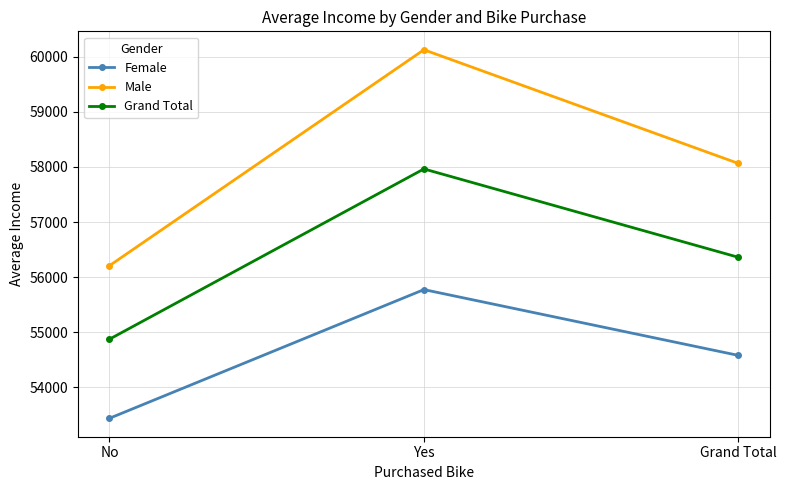

At which label does Grand Total first exceed 56360?

Yes